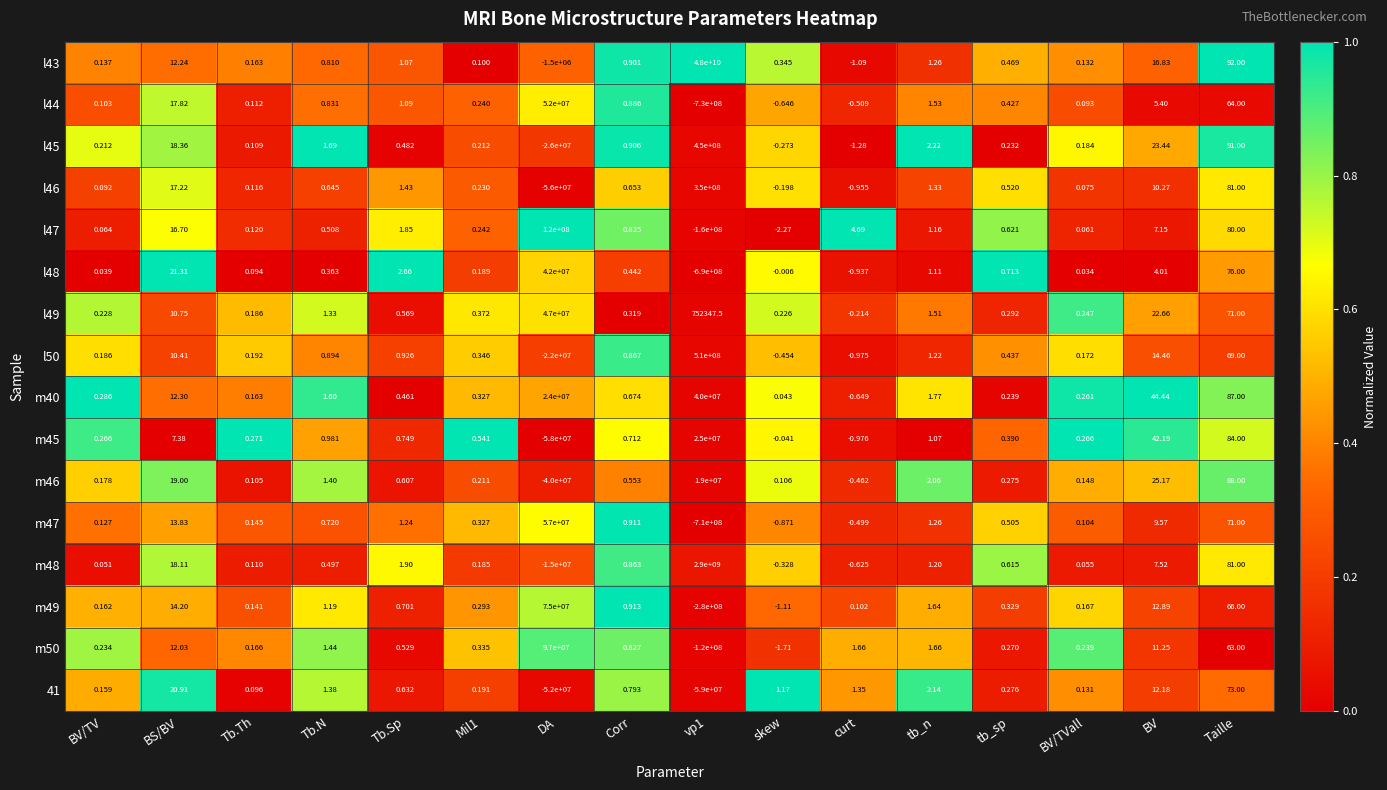

Where does the m45 series first go above 0?

BV/TV